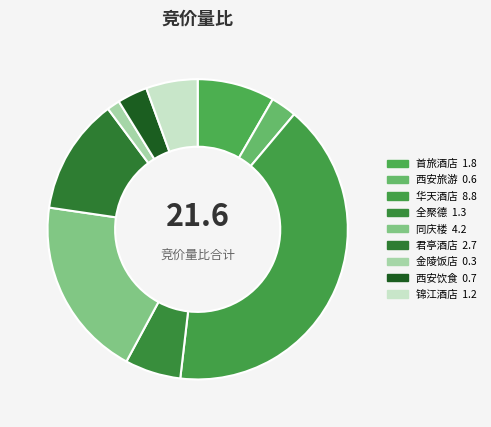

How much of the chart is everything except 同庆楼?

80.6%